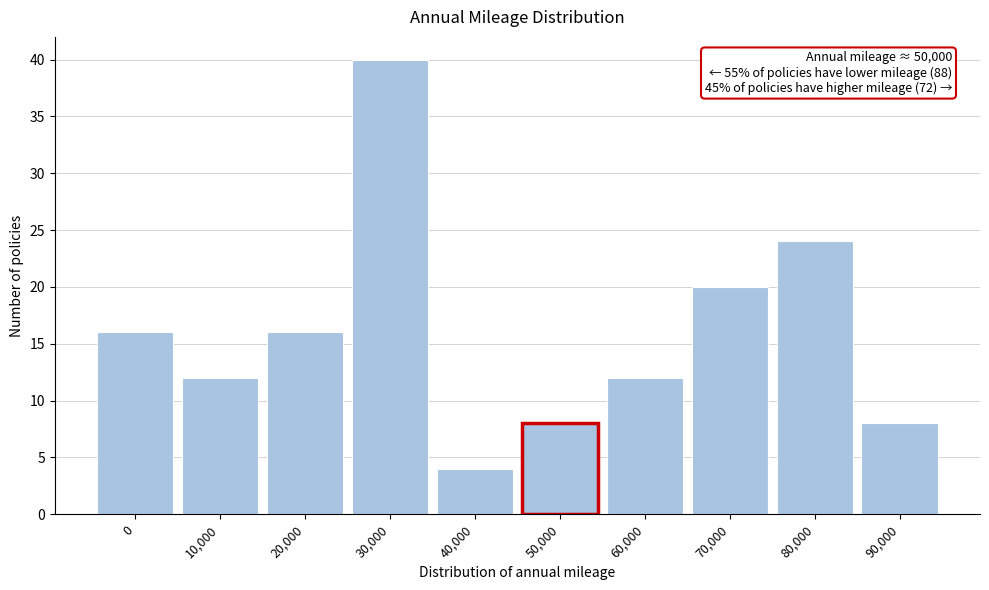

Reading right to left, transcribe all the data shown in this chart.

8	24	20	12	8	4	40	16	12	16